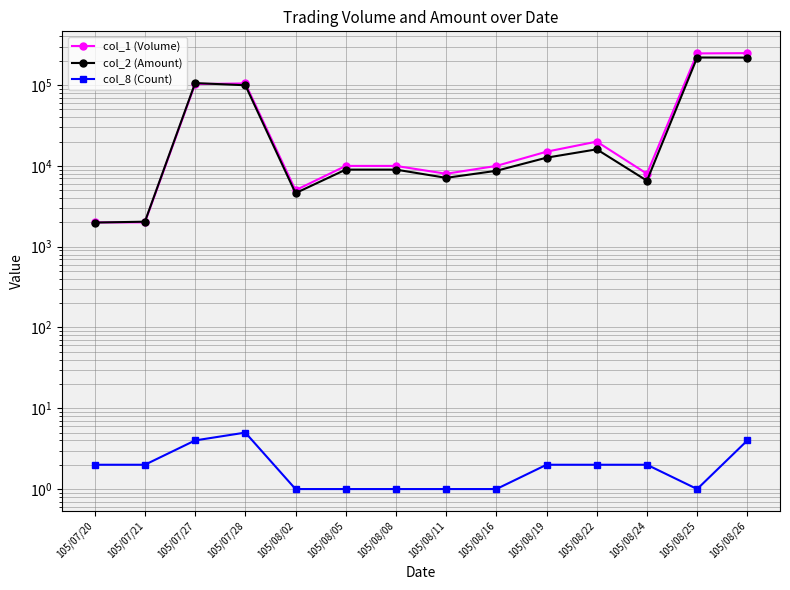

What is the difference between the maximum and minimum values in the col_8 (Count) series?

4